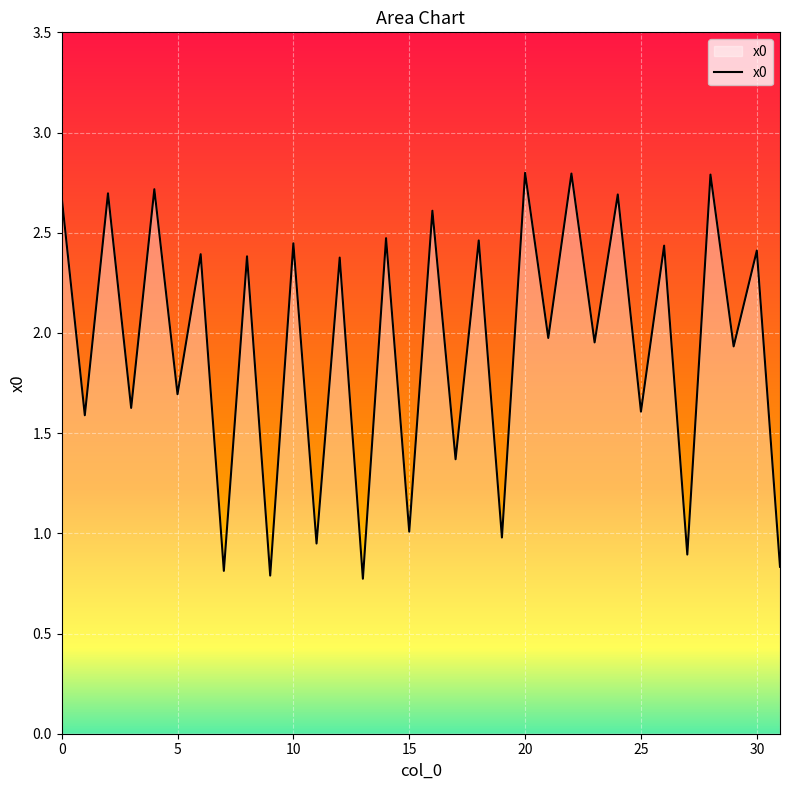

How many lines are shown in the chart?

1